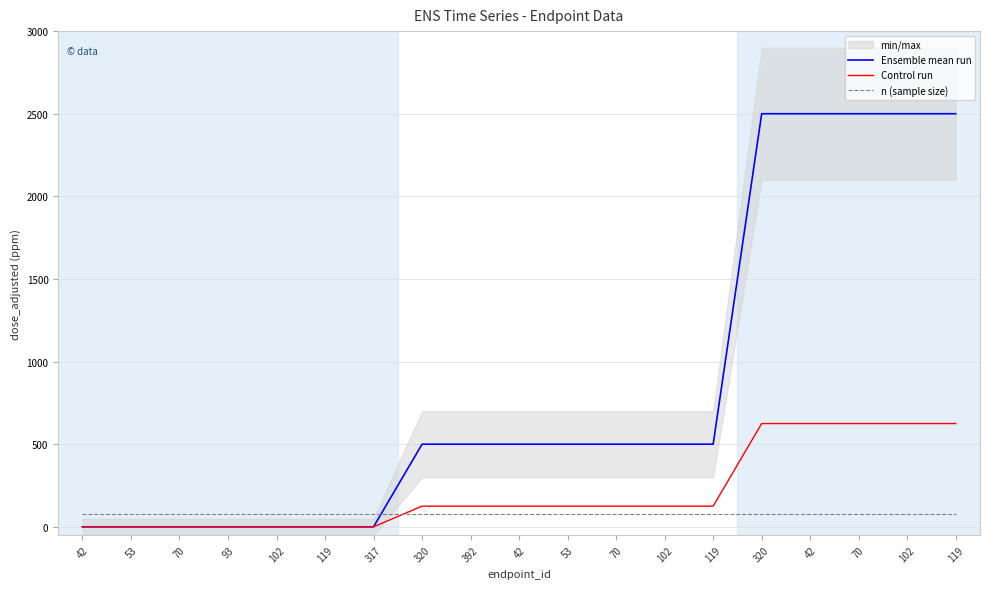

At 102, list the series in order from smallest to largest.

Ensemble mean run, Control run, n (sample size)